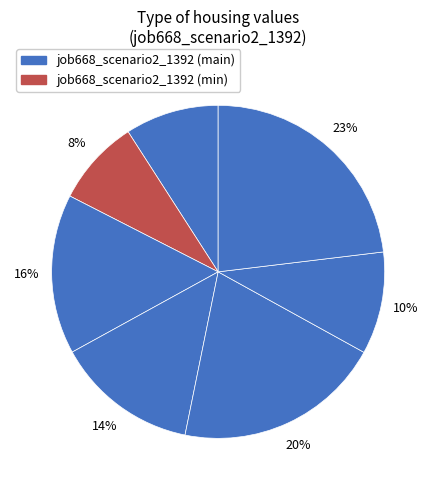

How many segments does this pie chart have?

7